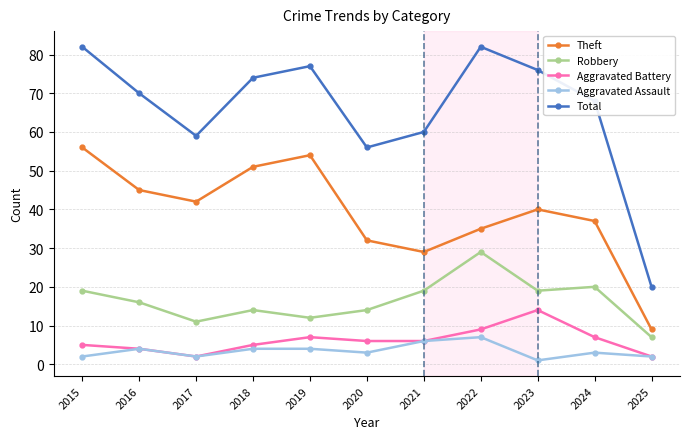

What value does the Aggravated Assault series have at 2024?

3